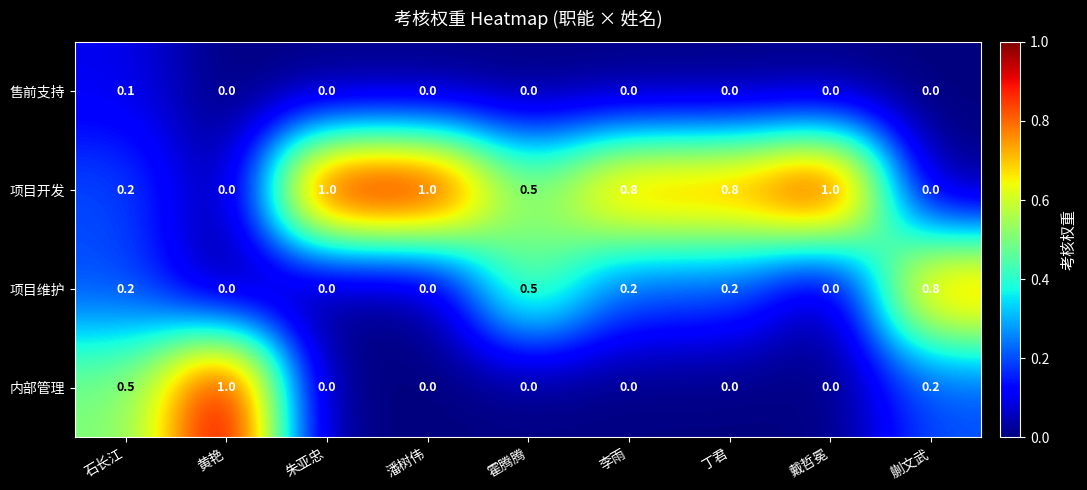

What is the total value across all series at 朱亚忠?

1.0